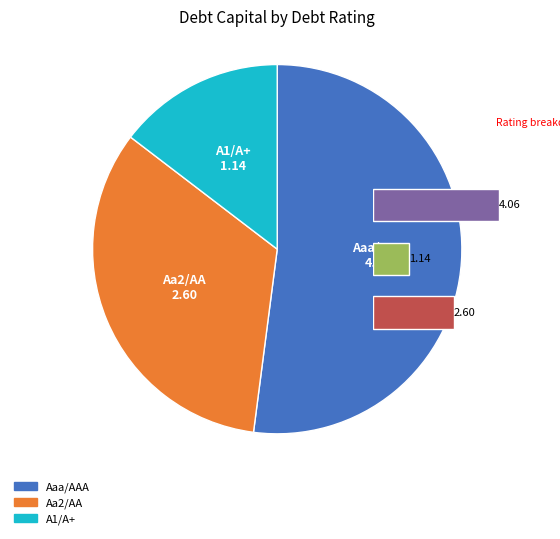

Which category has the smallest portion of the pie?

A1/A+